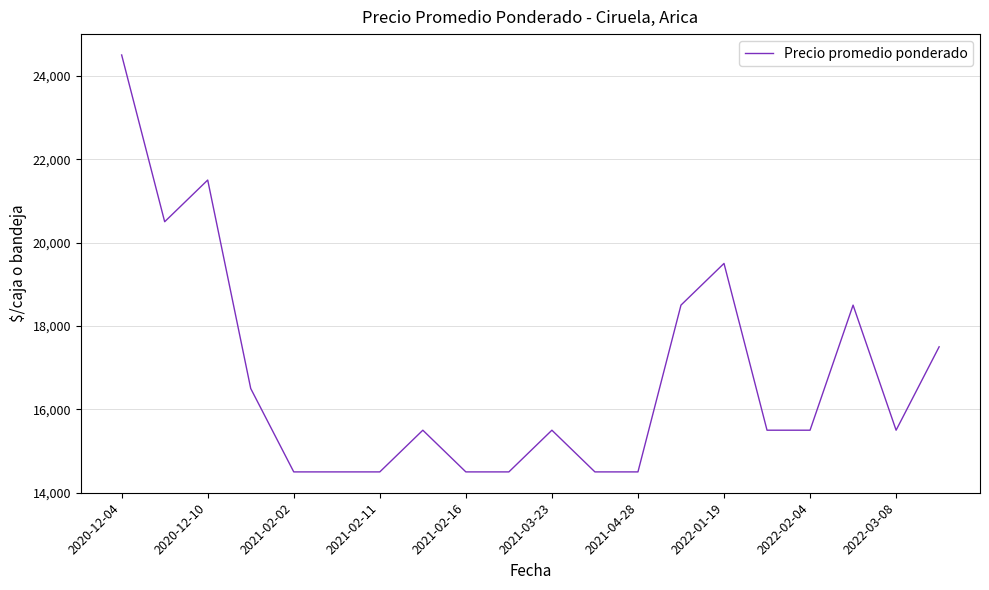

Reading left to right, transcribe all the data shown in this chart.

24500	20500	21500	16500	14500	14500	14500	15500	14500	14500	15500	14500	14500	18500	19500	15500	15500	18500	15500	17500